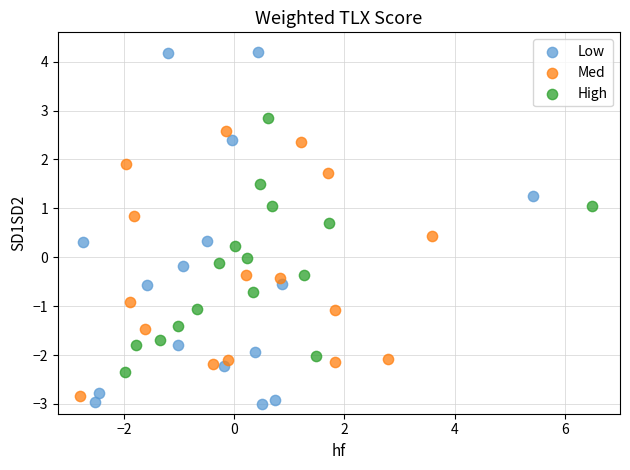

Which series has the widest spread of Y values?

Low